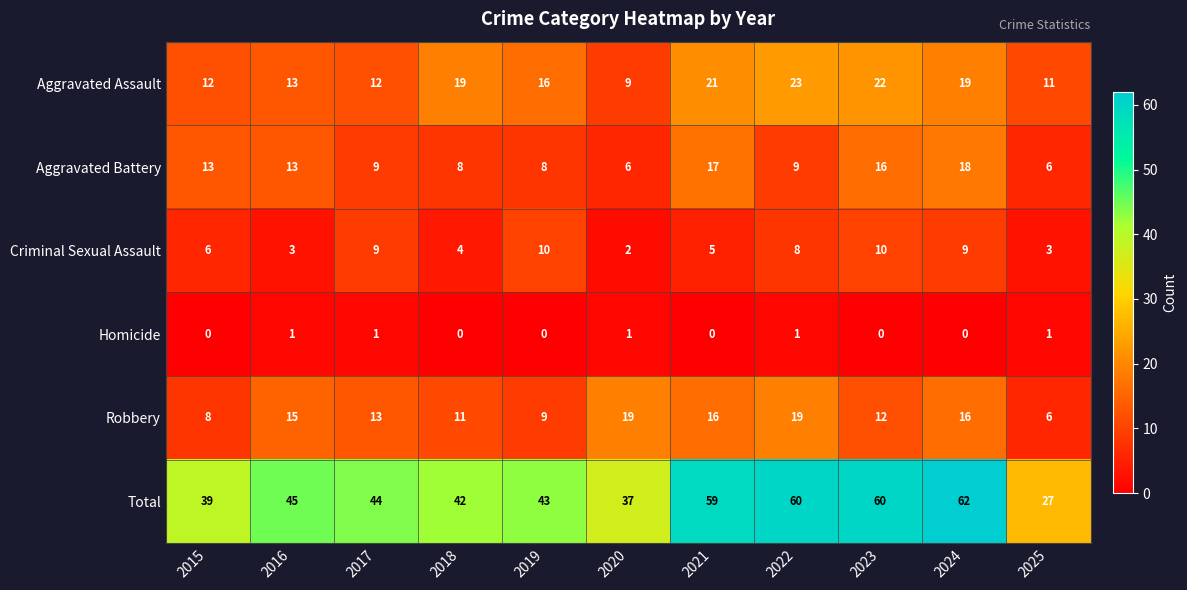

Which category has the highest value in the Aggravated Assault series?

2022